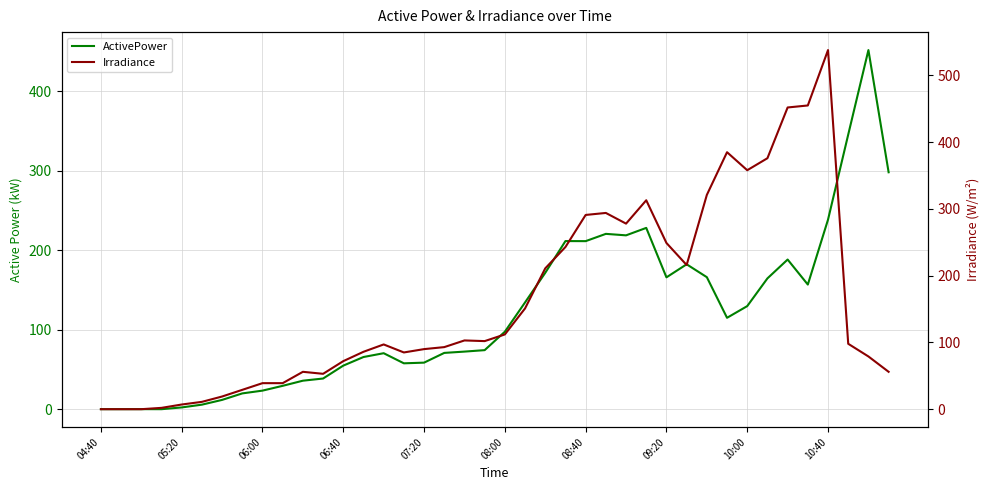

How many positive values does the Irradiance series have?

37